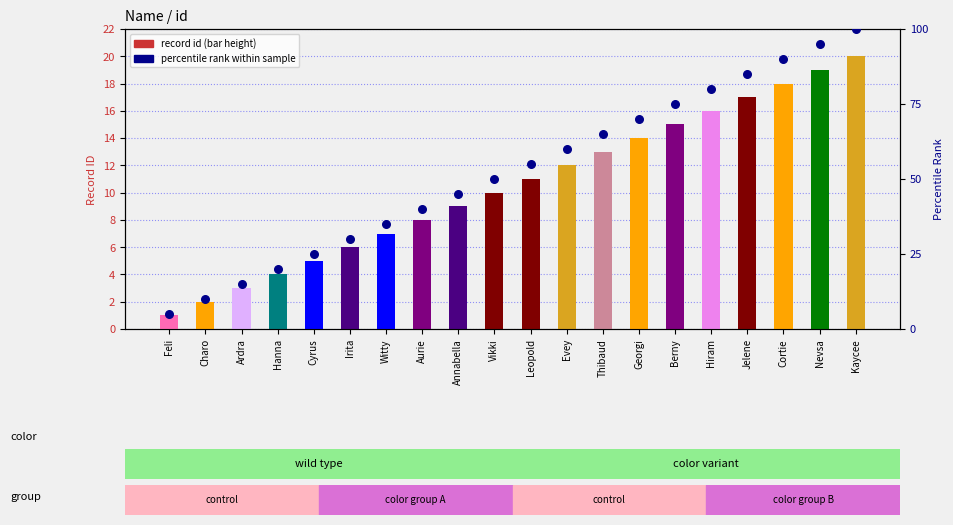

Which series contains the highest Y value?

percentile rank within sample